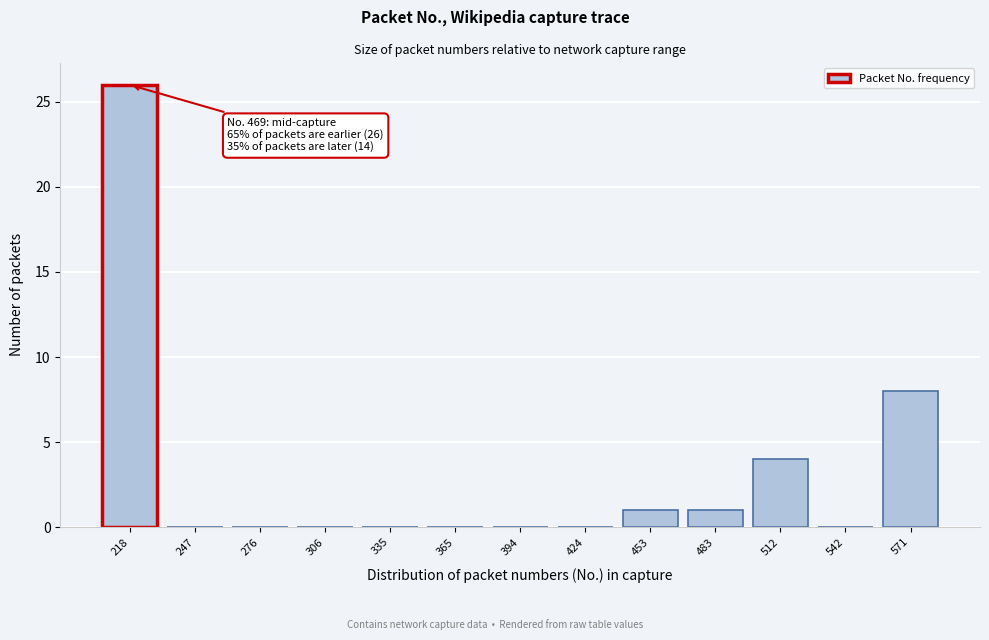

Reading right to left, what are all the values shown in this chart?

571=8	542=0	512=4	483=1	453=1	424=0	394=0	365=0	335=0	306=0	276=0	247=0	218=26